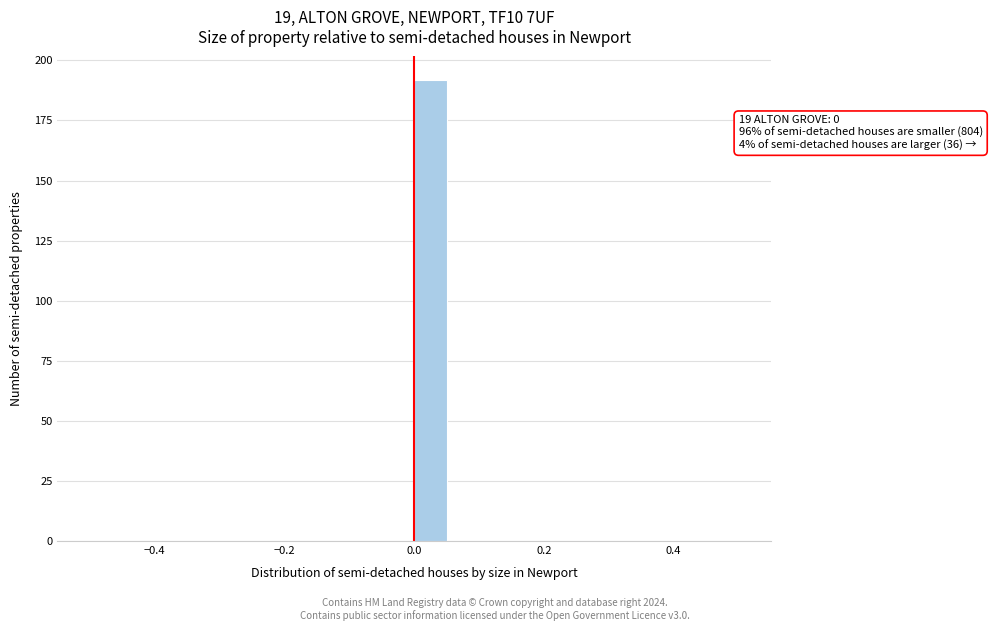

Read against the x-axis, roughly where is the centre of the tallest bar?

0.02